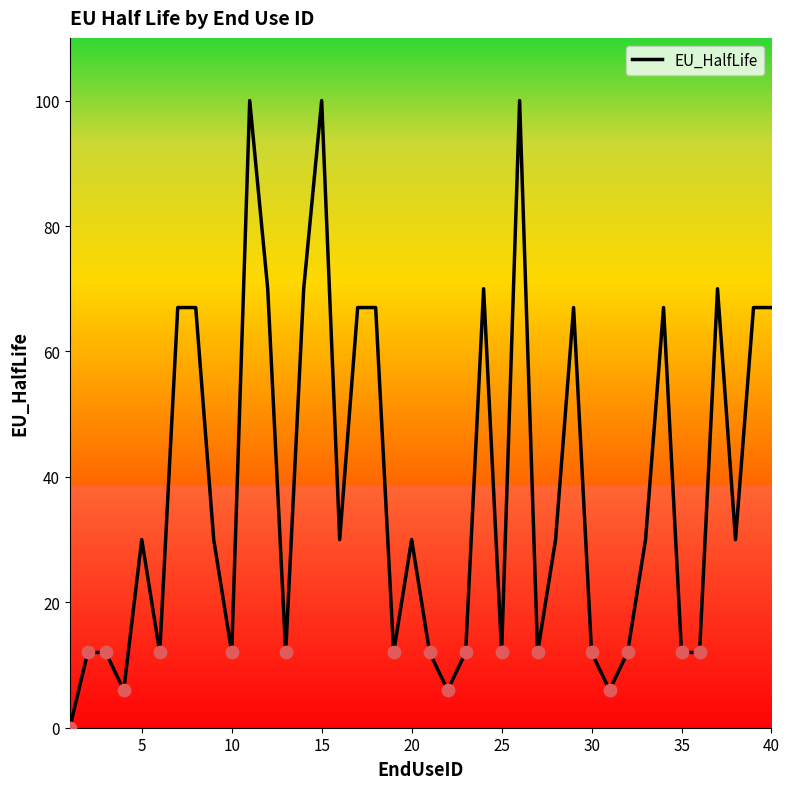

What is the maximum value shown in the chart?

100